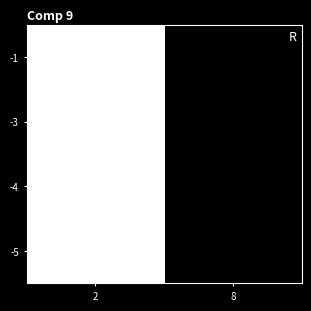

The value of -3 at 2 is -1.7. True or false?

False